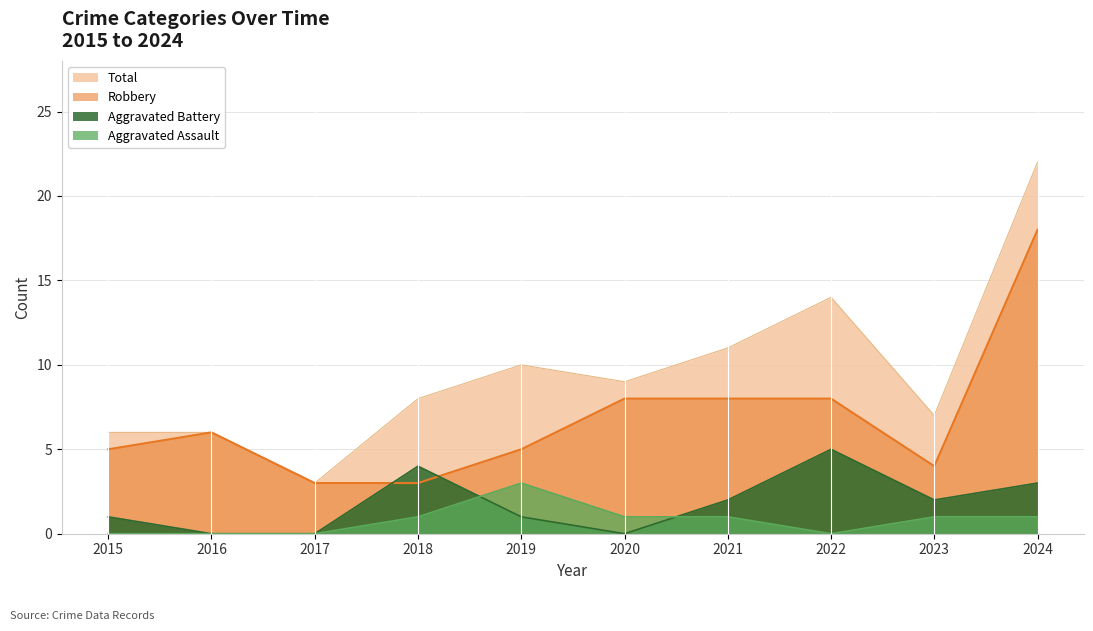

Between 2022 and 2015, which is larger?

2022